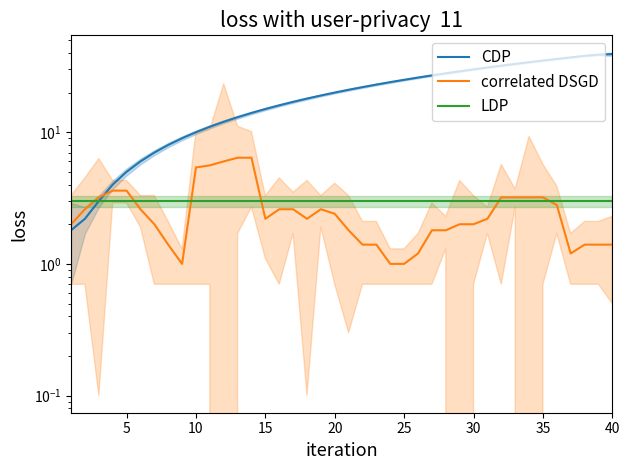

How many data points in correlated DSGD are above 2?

22